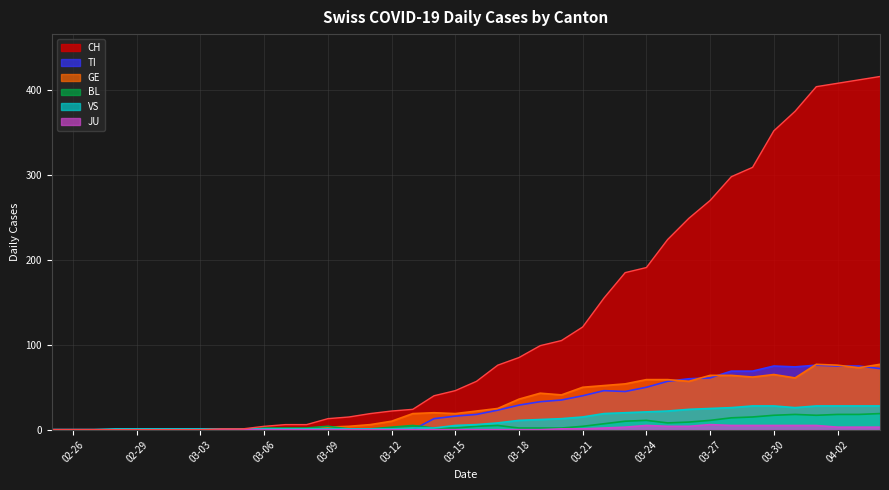

True or false: TI and BL cross at least once.

True